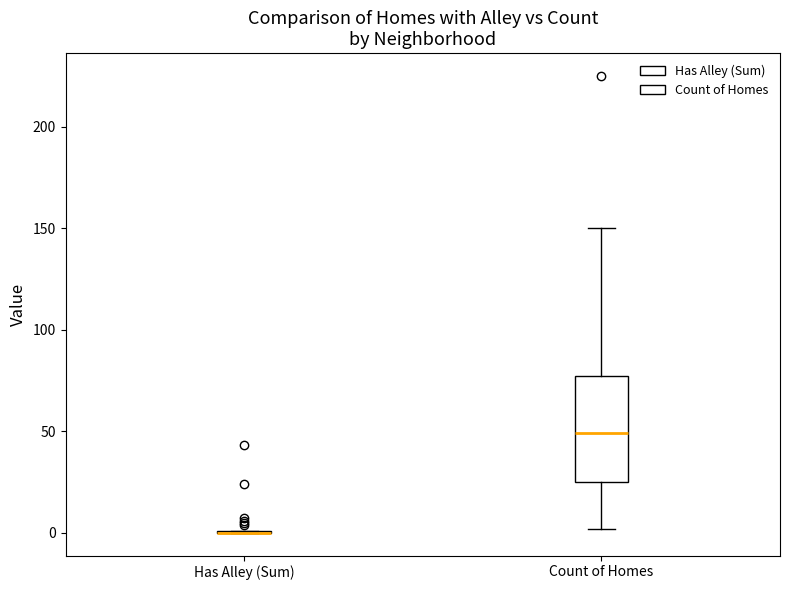

Where does the lower whisker of the box for Count of Homes end on the y-axis? The values are not printed on the chart, so give them approximately, as read against the axis.

0